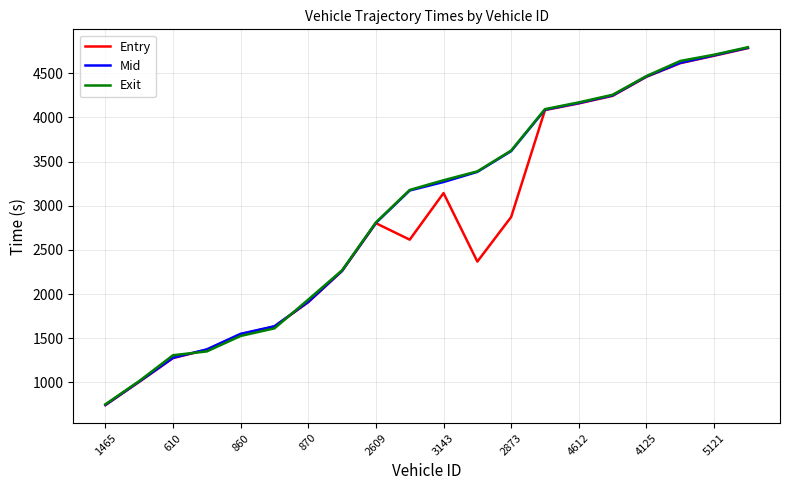

What is the minimum value for Mid?

746.6